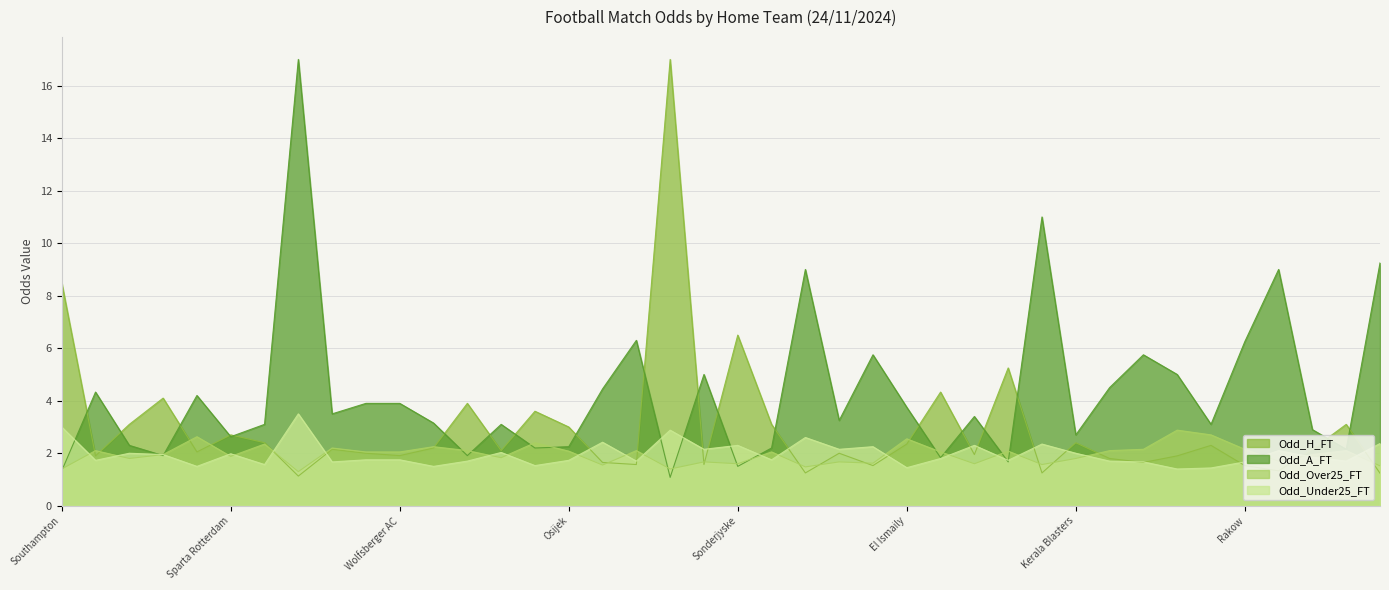

How many times do Odd_H_FT and Odd_Over25_FT cross each other?

19